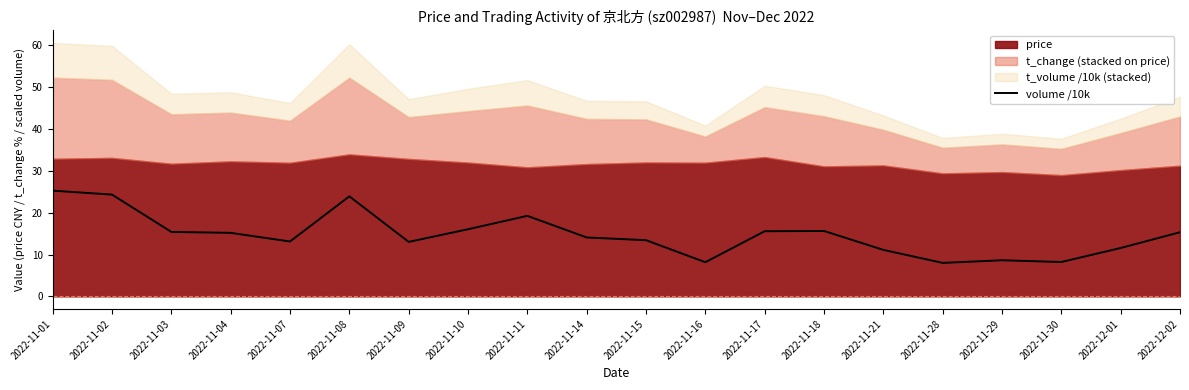

The value at 2022-11-17 is 15.6. True or false?

True